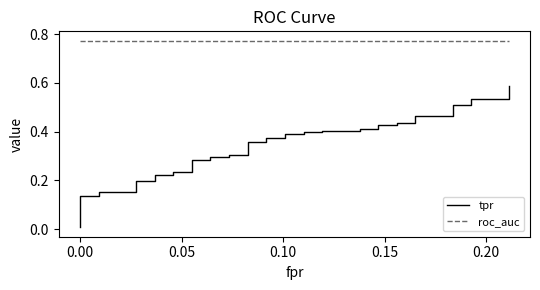

What is the maximum value for tpr?

0.6